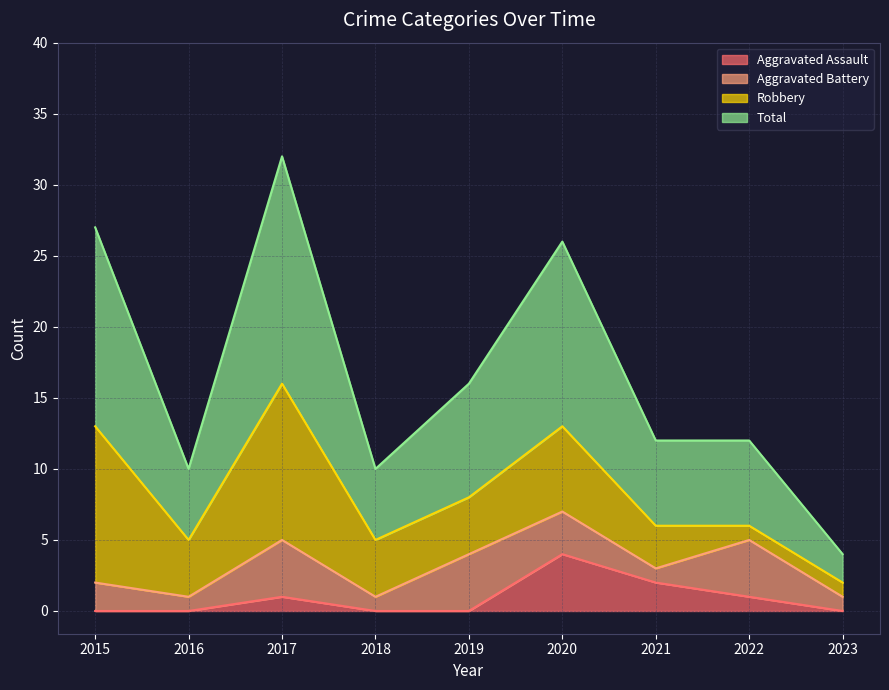

What is the maximum value for Aggravated Assault?

4